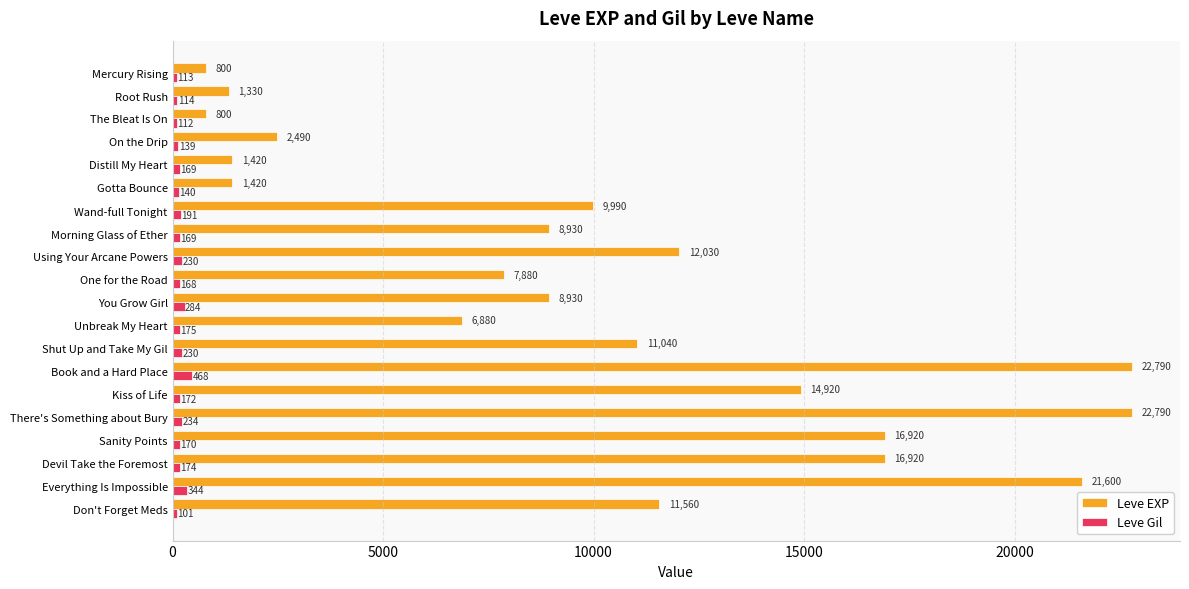

Which series has the largest range (max minus min)?

Leve EXP